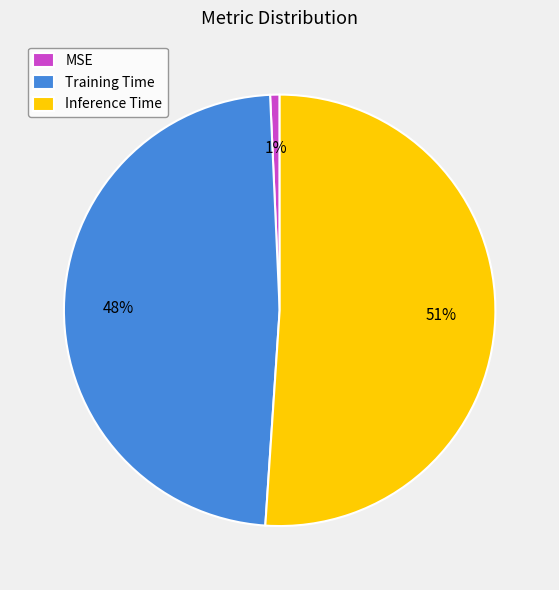

What percentage is the MSE slice, to the nearest percent?

1%